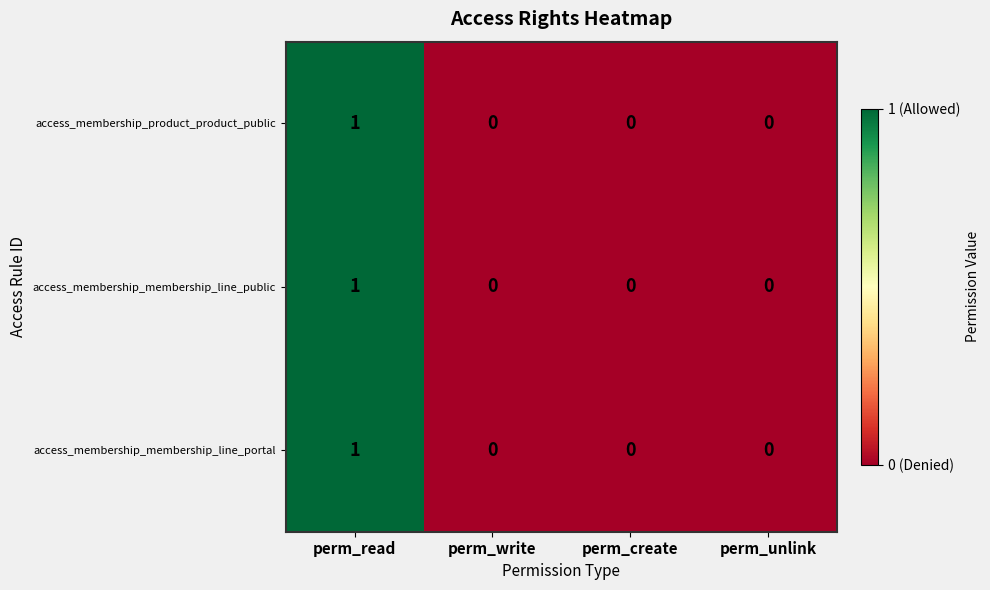

At which label does access_membership_membership_line_portal reach its peak?

perm_read